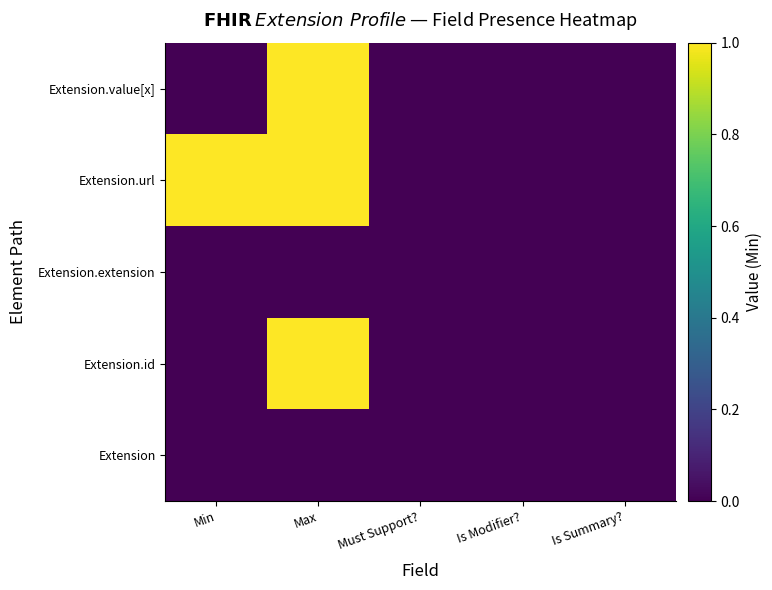

Reading left to right, list all the values displayed in this chart.

Extension: Min=0	Max=0	Must Support?=0	Is Modifier?=0	Is Summary?=0
Extension.id: Min=0	Max=1	Must Support?=0	Is Modifier?=0	Is Summary?=0
Extension.extension: Min=0	Max=0	Must Support?=0	Is Modifier?=0	Is Summary?=0
Extension.url: Min=1	Max=1	Must Support?=0	Is Modifier?=0	Is Summary?=0
Extension.value[x]: Min=0	Max=1	Must Support?=0	Is Modifier?=0	Is Summary?=0